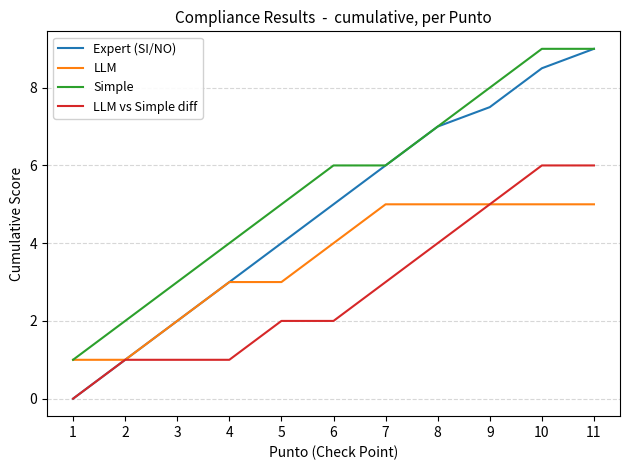

True or false: LLM vs Simple diff and Simple cross at least once.

False